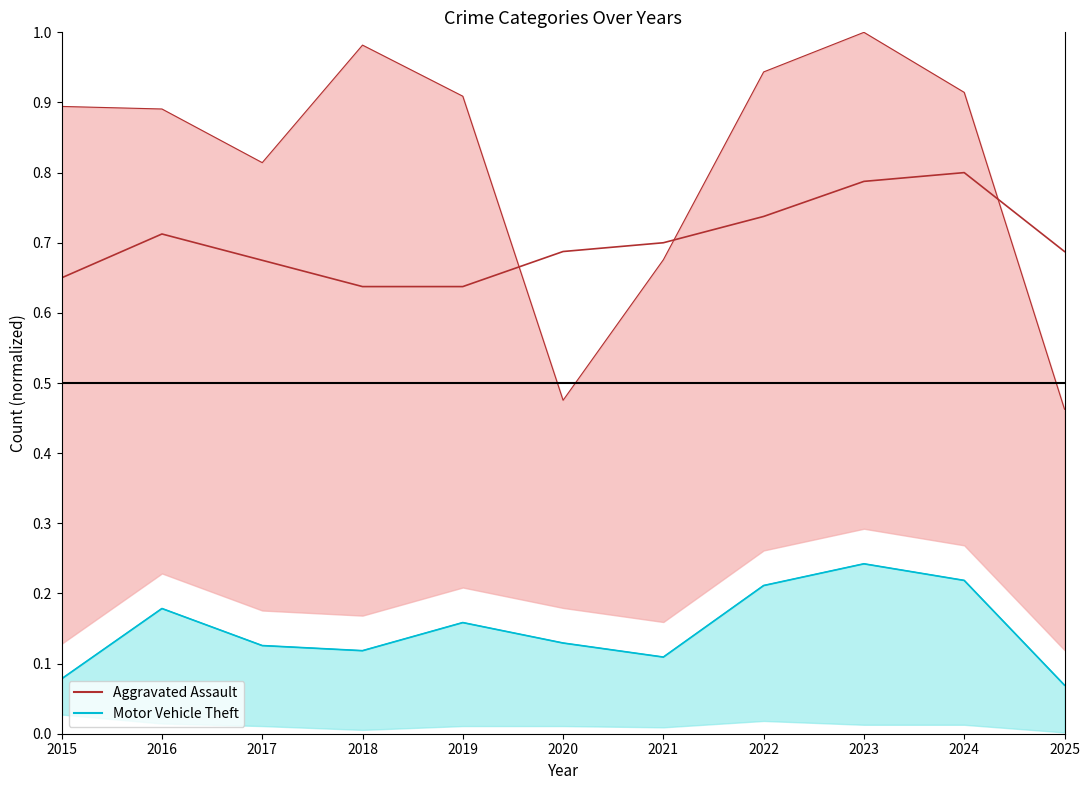

How many series are shown in this chart?

2